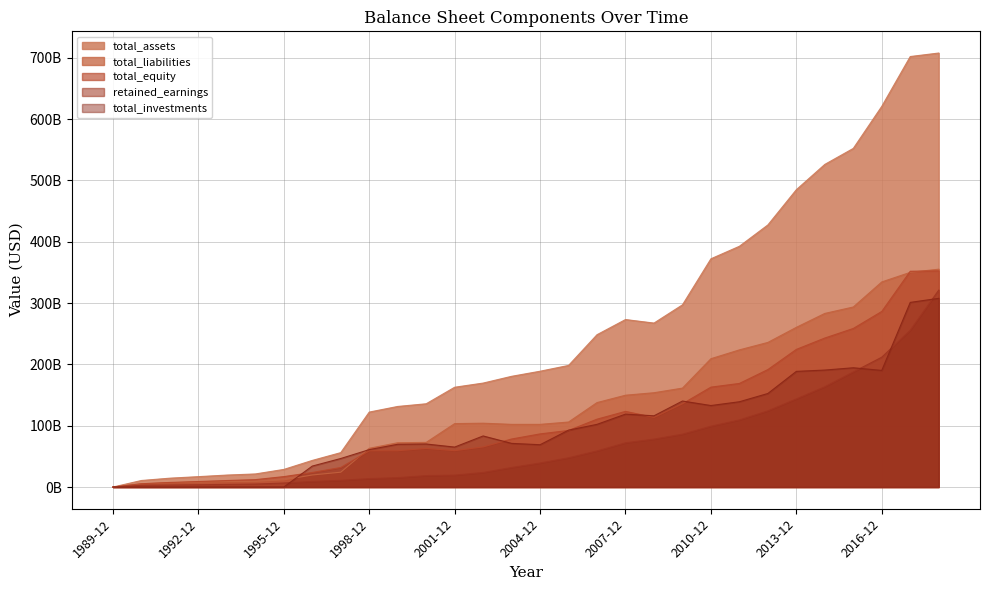

What is the greatest value displayed?

707794000000